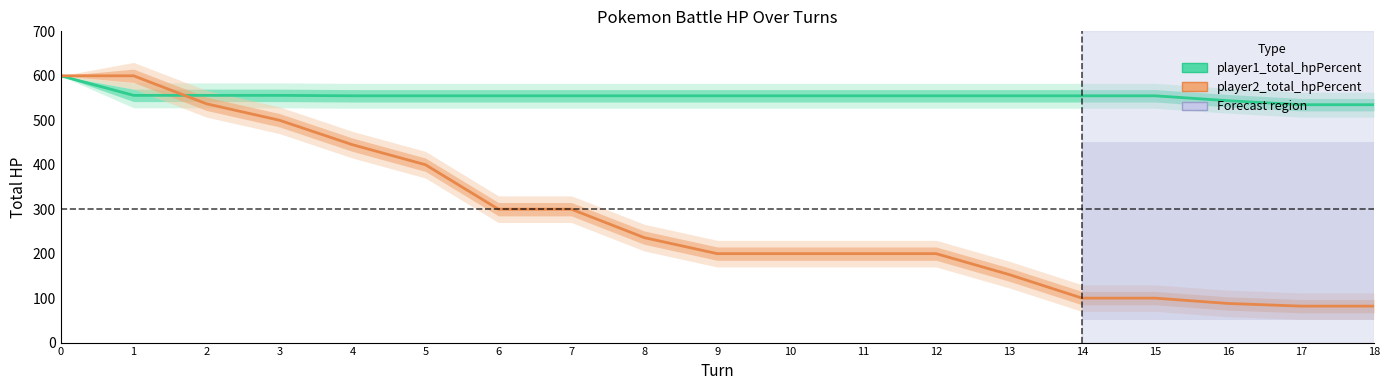

What value does the player2_total_hpPercent series have at 4, to the nearest 100?

400